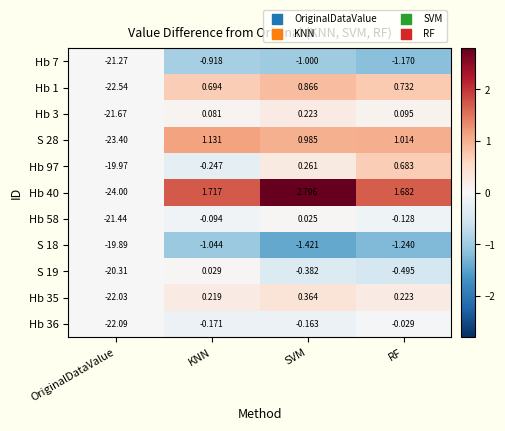

At which category is the sum across all series the highest?

SVM